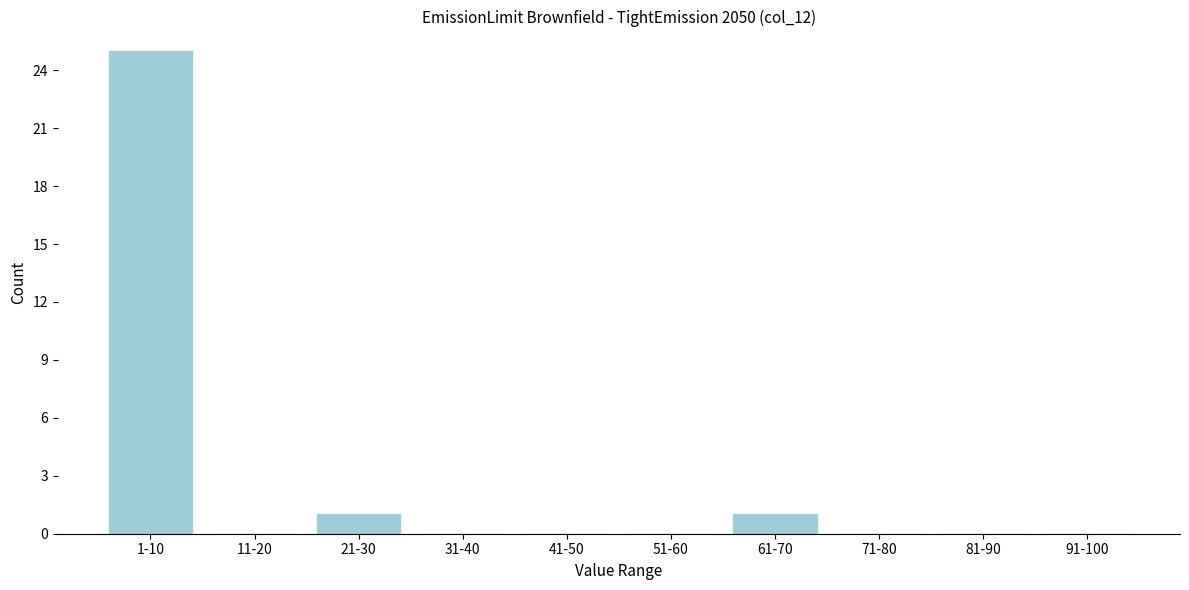

Reading left to right, extract all data points from this chart.

1-10=25	11-20=0	21-30=1	31-40=0	41-50=0	51-60=0	61-70=1	71-80=0	81-90=0	91-100=0